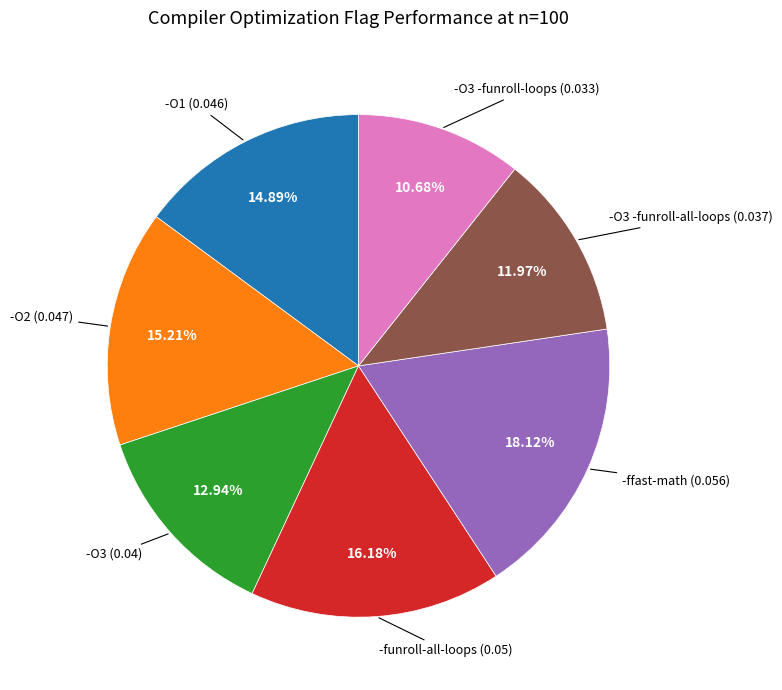

Does any single category account for the majority?

No